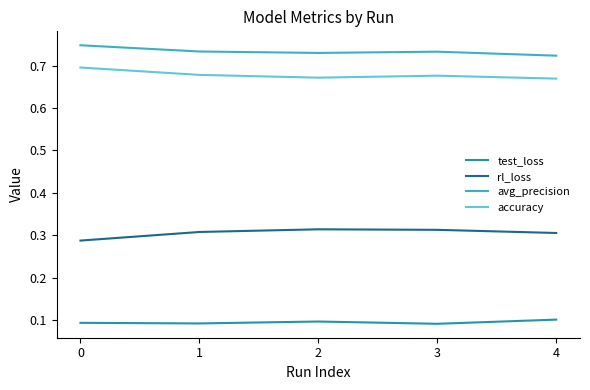

Rank the series at 2 from highest to lowest value.

avg_precision, accuracy, rl_loss, test_loss